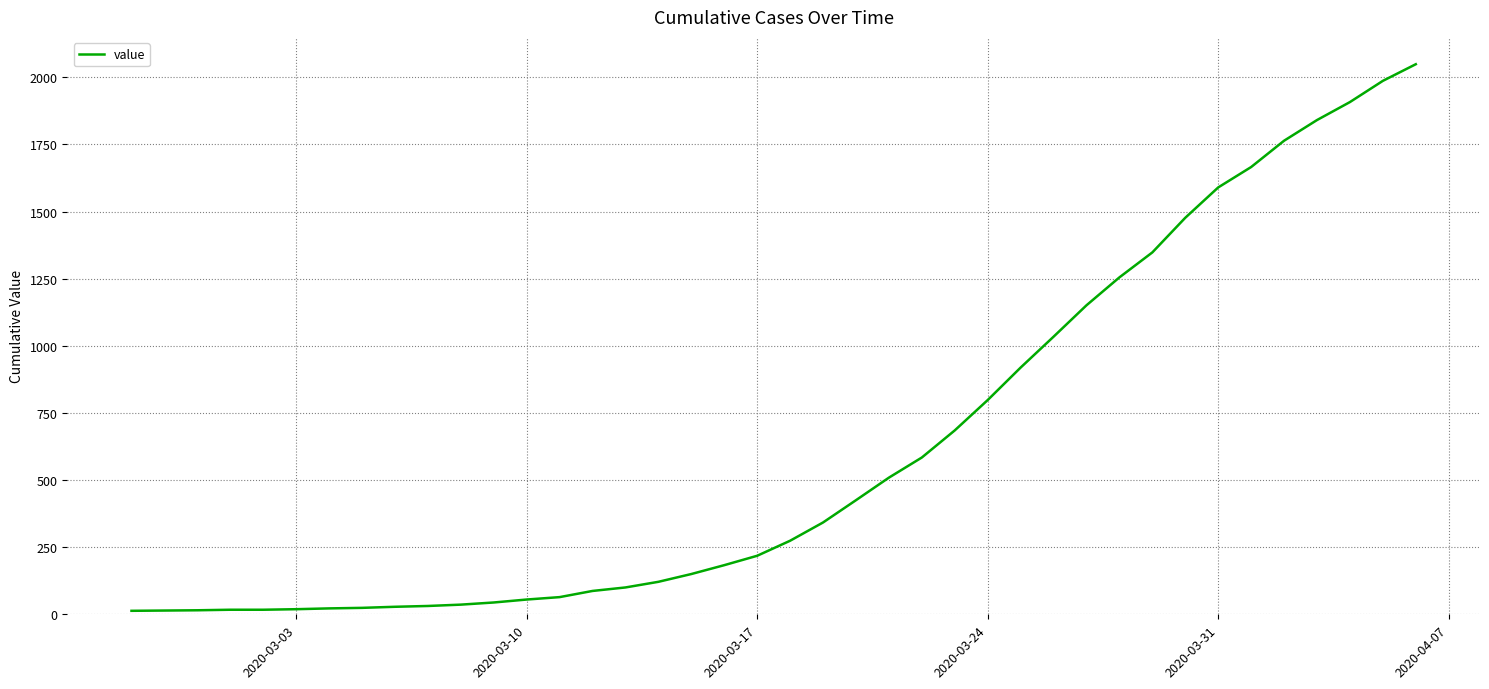

What is the difference between the maximum and minimum values?

2036